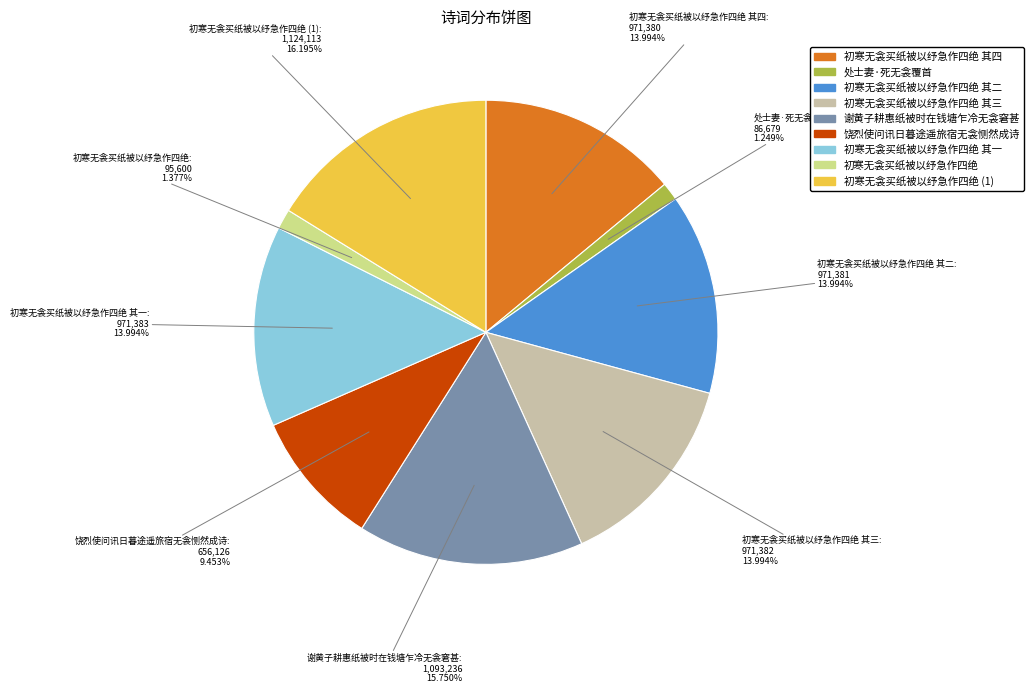

Is 初寒无衾买纸被以纾急作四绝 其一 the majority of the pie?

No